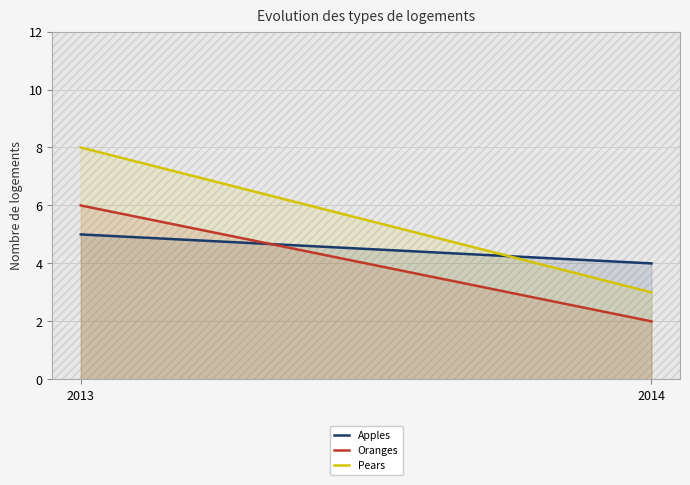

Between 2014 and 2013, which is larger?

2013